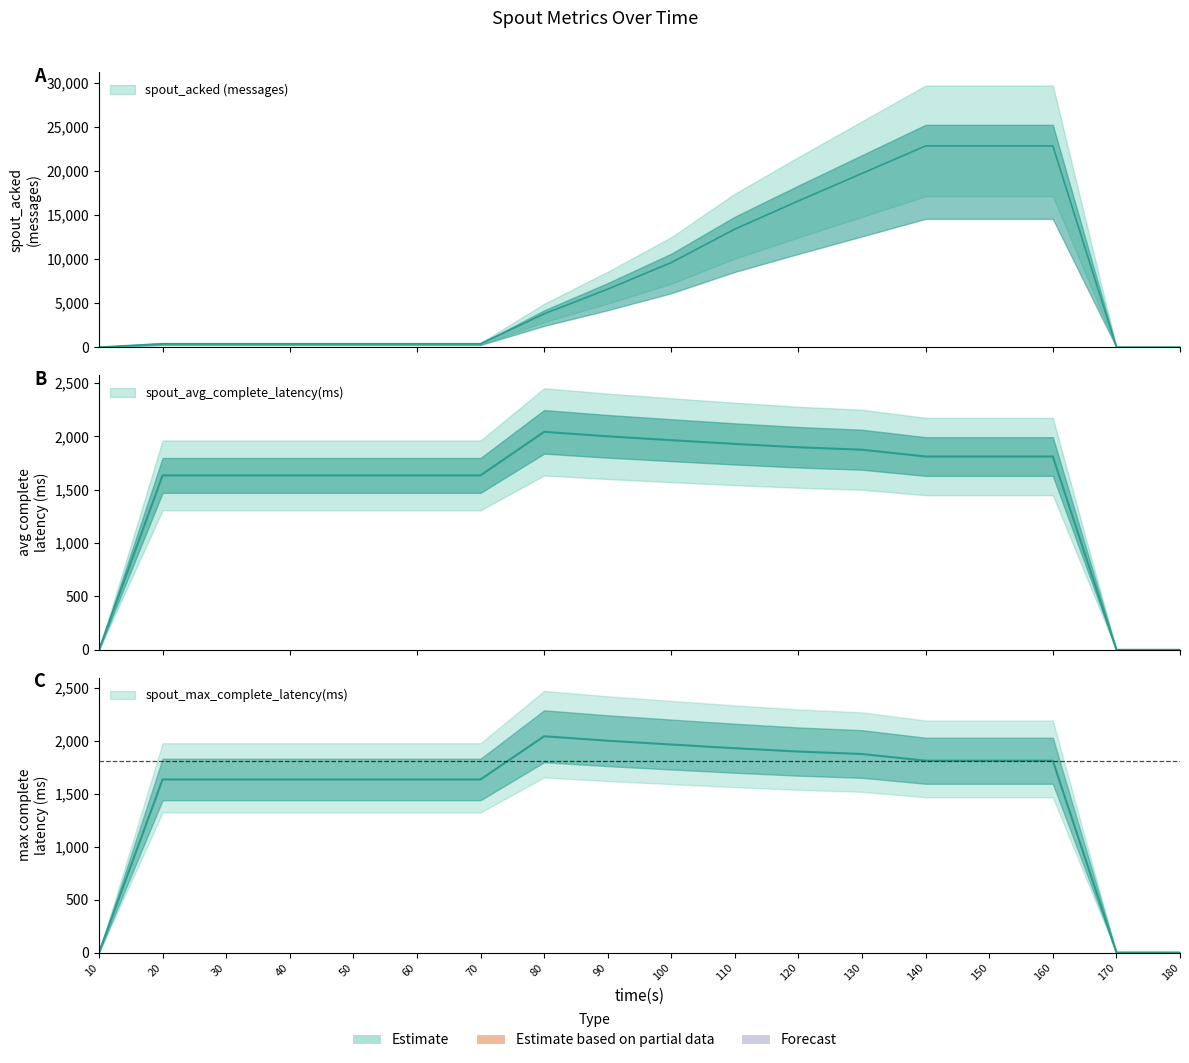

Which series has the widest spread of values?

spout_acked (messages)